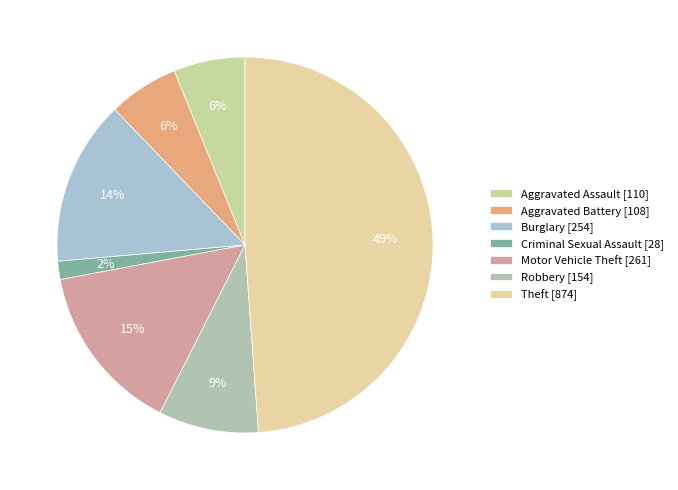

To the nearest percent, what is the average slice percentage?

14%